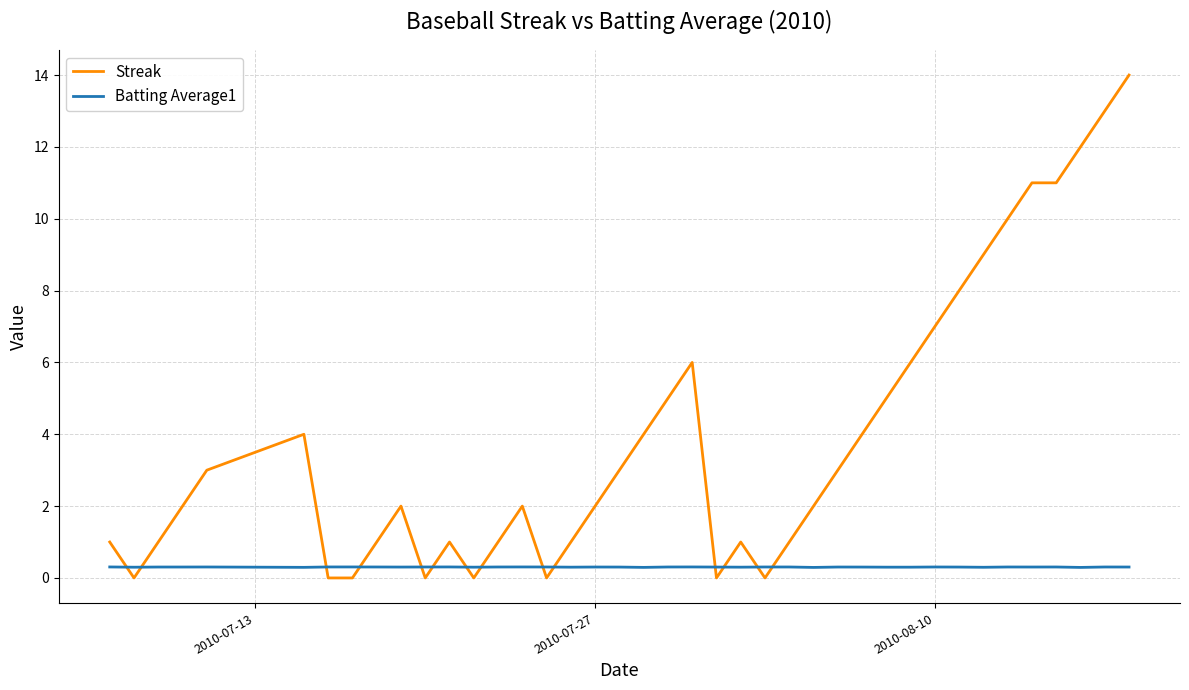

Rank the series by their average value, from lowest to highest.

Batting Average1, Streak